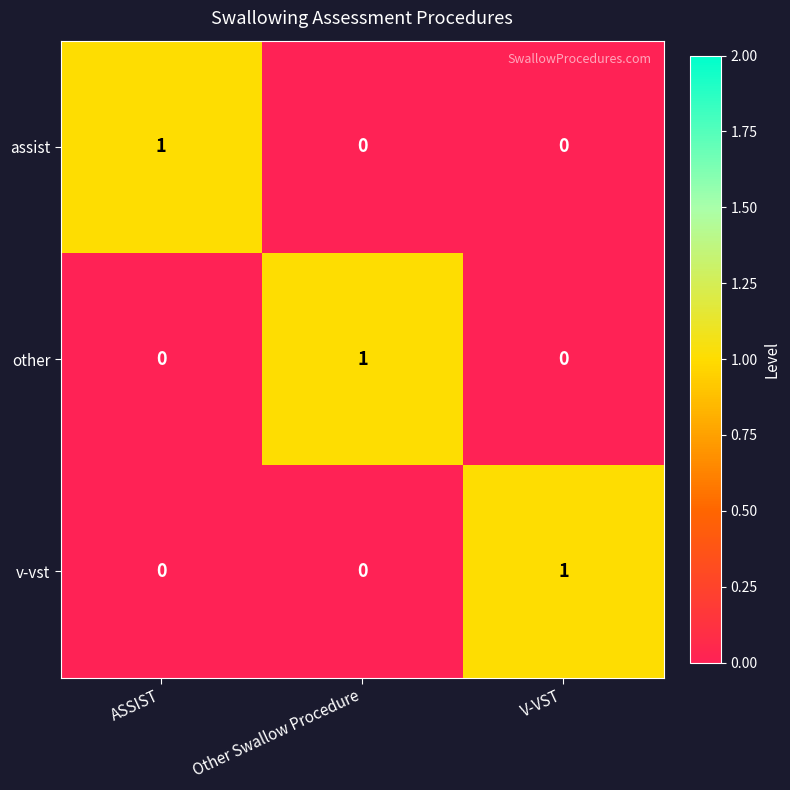

Reading left to right, extract all data points from this chart.

assist: 1	0	0
other: 0	1	0
v-vst: 0	0	1